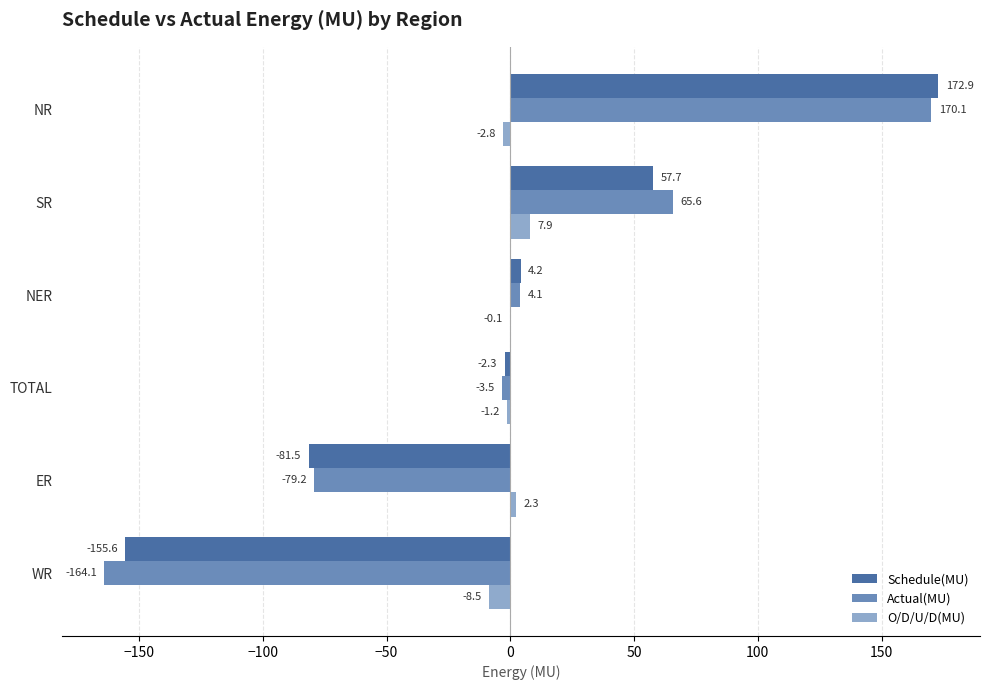

How many positive values does the O/D/U/D(MU) series have?

2